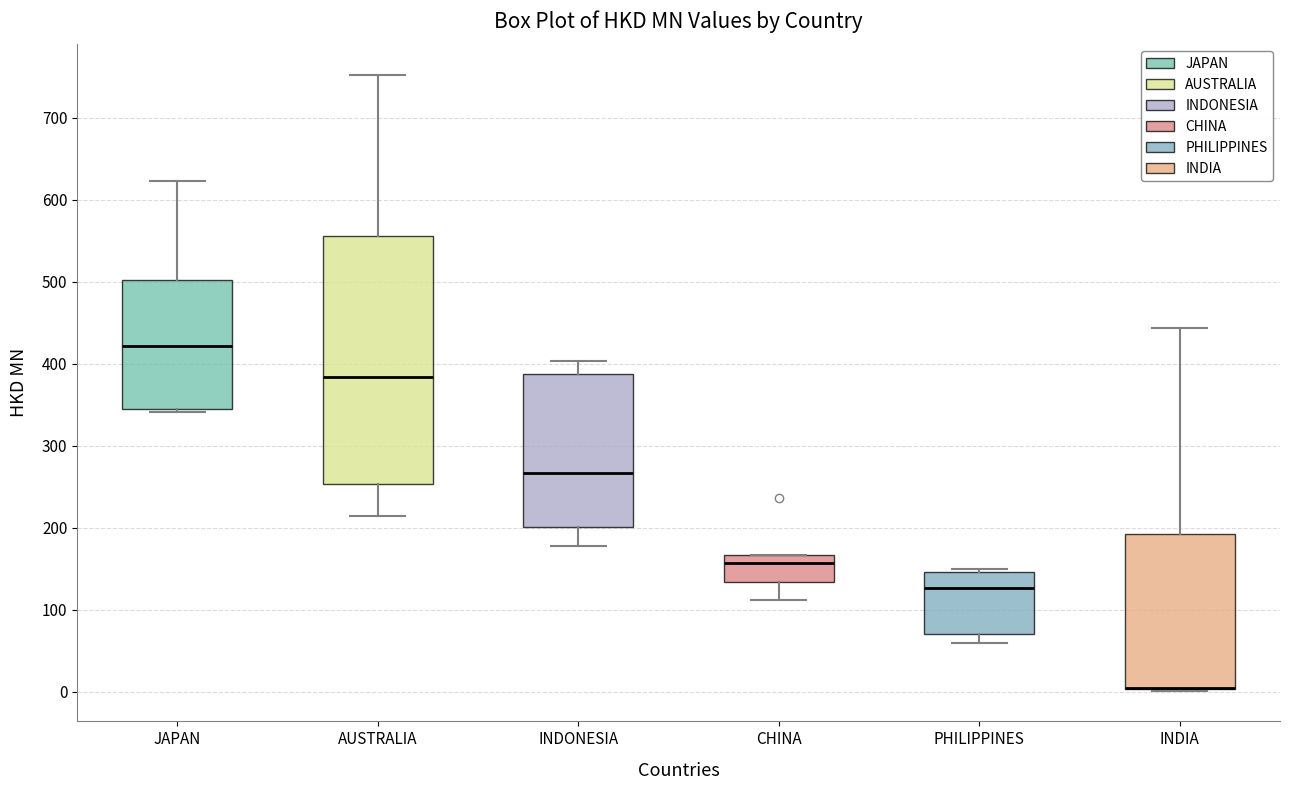

Reading left to right, transcribe this box plot: for each box, give where its median line is, the range the box spans, and where its two whiskers end, as read against the y-axis. The values are not printed on the chart, so give them approximately, as read against the axis.

JAPAN: median 420, box 340 to 500, whiskers 340 to 620
AUSTRALIA: median 380, box 250 to 560, whiskers 210 to 750
INDONESIA: median 270, box 200 to 390, whiskers 180 to 400
CHINA: median 160, box 130 to 170, whiskers 110 to 170
PHILIPPINES: median 130, box 70 to 150, whiskers 60 to 150
INDIA: median 10 (drawn on the box's lower edge), box 0 to 190, whiskers 0 to 440